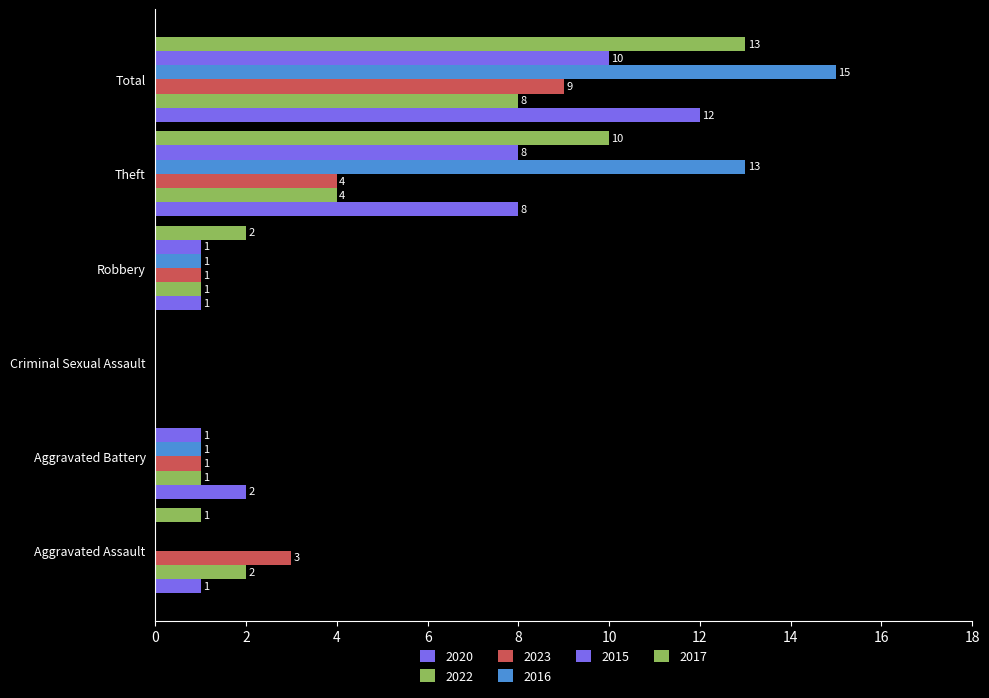

What position from the right is Theft?

2